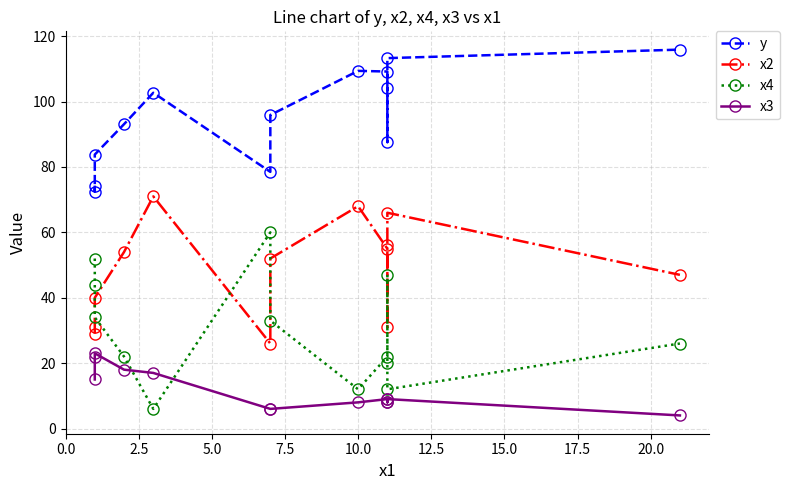

Which series has the largest total across all categories?

y